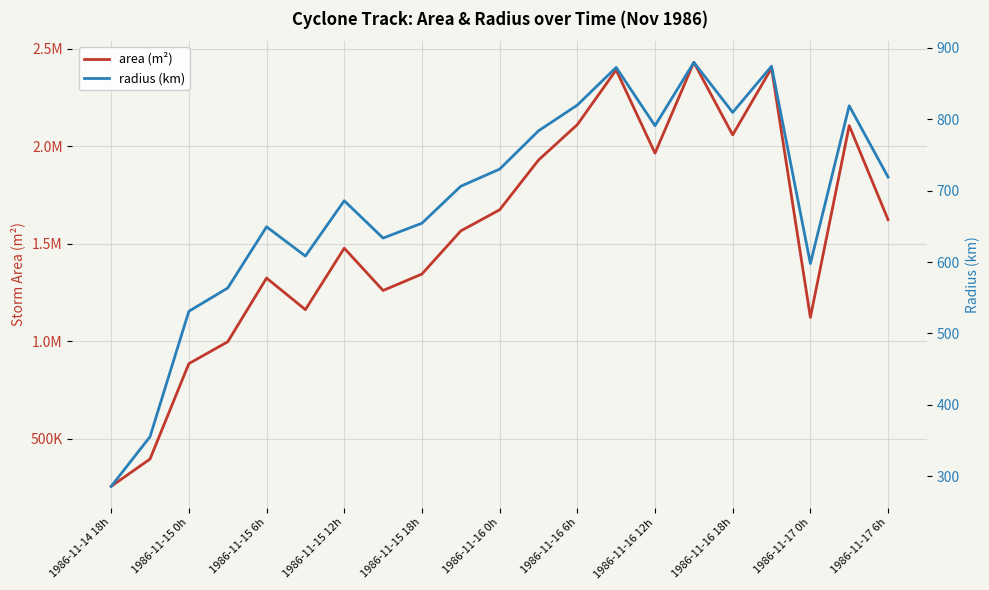

Is this an area chart (filled region under the line)?

No